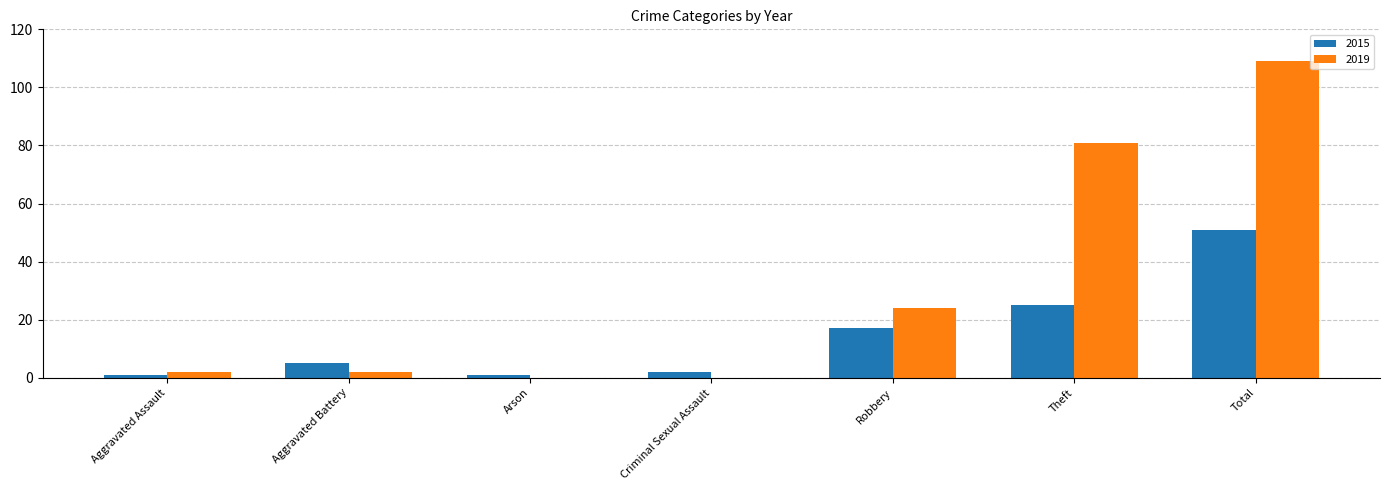

Is it true that 2019 equals 0 at Arson?

True